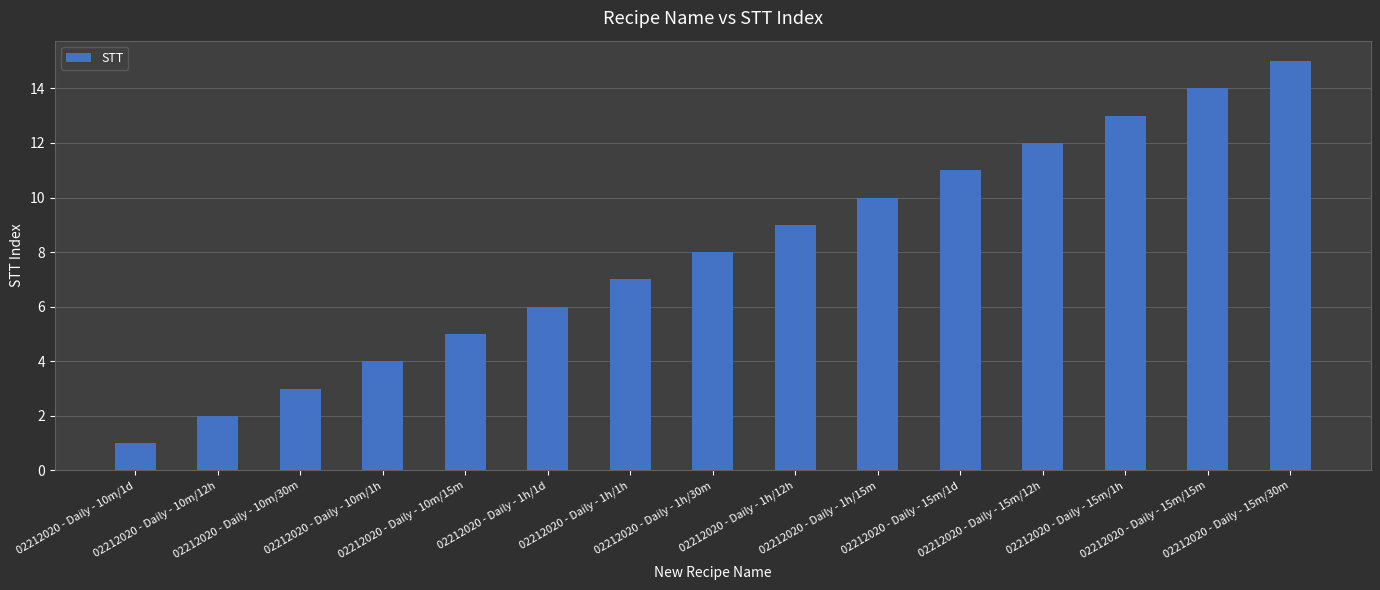

True or false: the data shows 4 at 02212020 - Daily - 1h/1h.

False